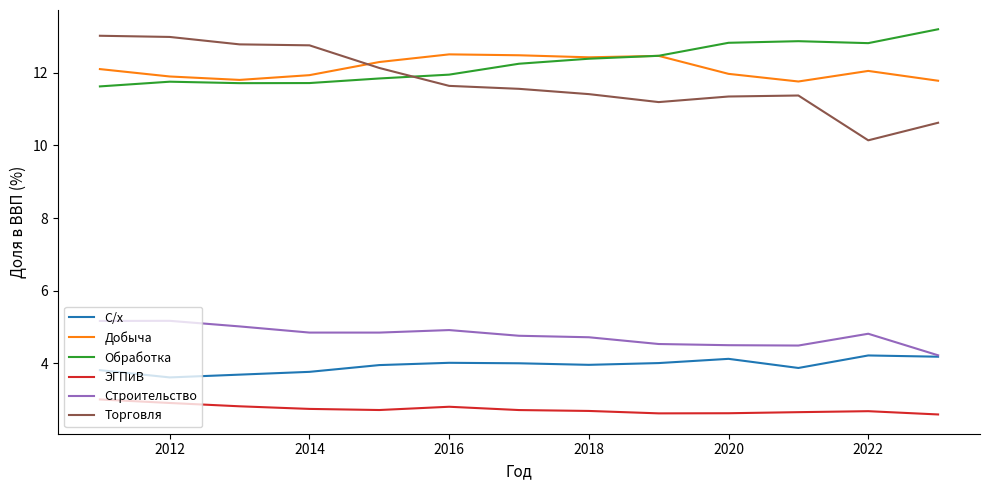

What is the highest value of the Строительство series?

5.2